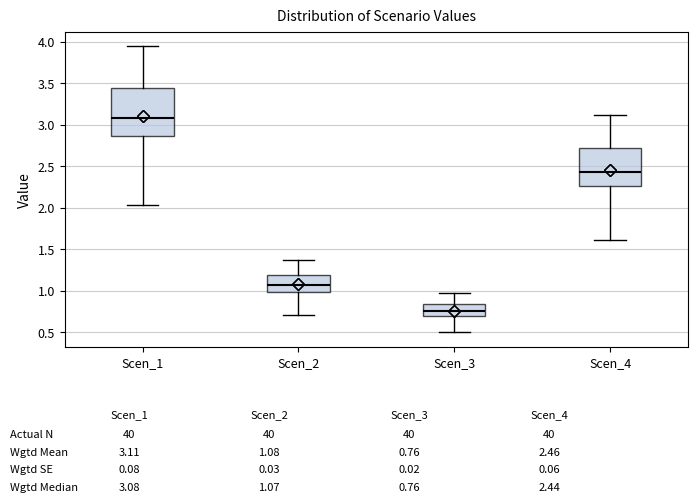

Reading left to right, read every box against the y-axis: the position of its median line, the range the box covers, and the ends of its whiskers. The values are not printed on the chart, so give them approximately, as read against the axis.

Scen_1: median 3.10, box 2.85 to 3.45, whiskers 2.05 to 3.95
Scen_2: median 1.05, box 1.00 to 1.20, whiskers 0.70 to 1.35
Scen_3: median 0.75, box 0.70 to 0.85, whiskers 0.50 to 0.95
Scen_4: median 2.45, box 2.25 to 2.70, whiskers 1.60 to 3.10